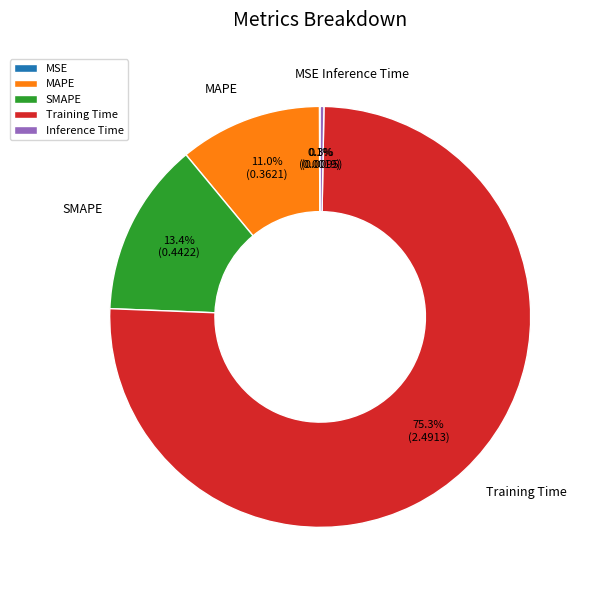

What portion of the pie excludes SMAPE?

86.6%